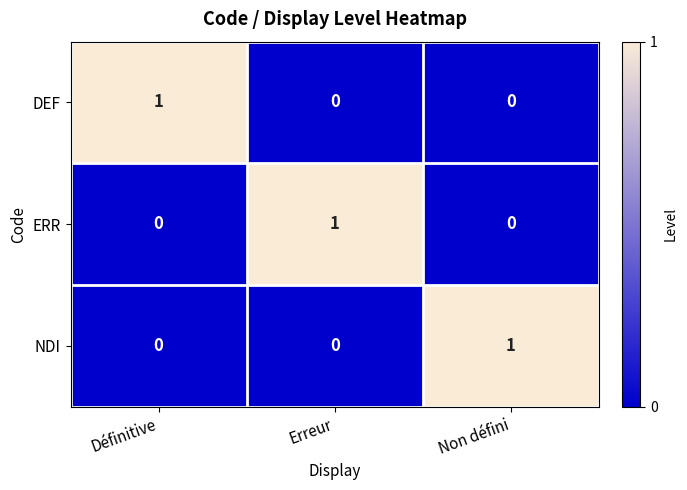

Is the value of NDI at Non défini greater than the value of DEF at Non défini?

Yes